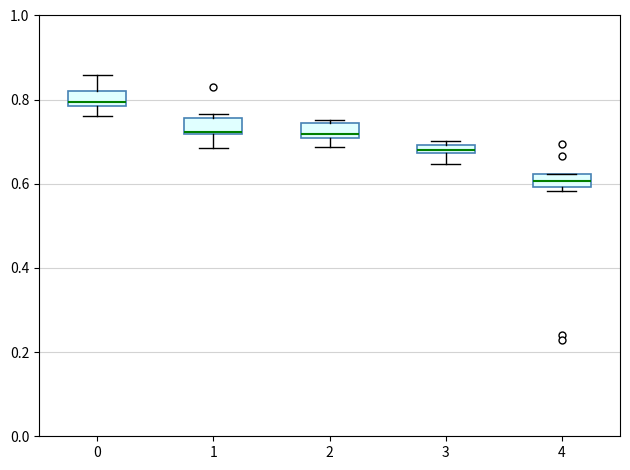

Which box has the lowest median line?

4